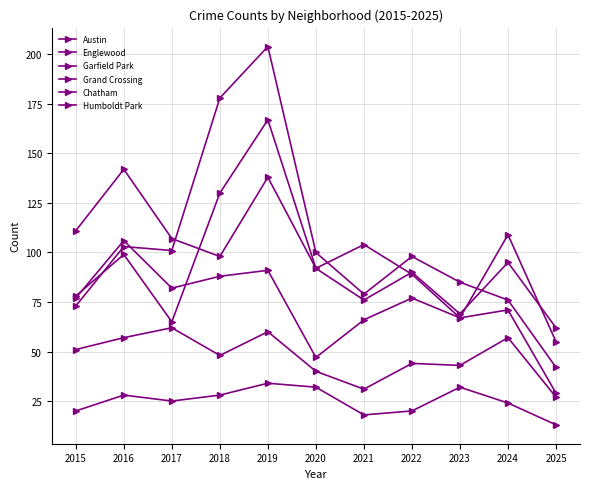

Which category has the highest value in the Austin series?

2019